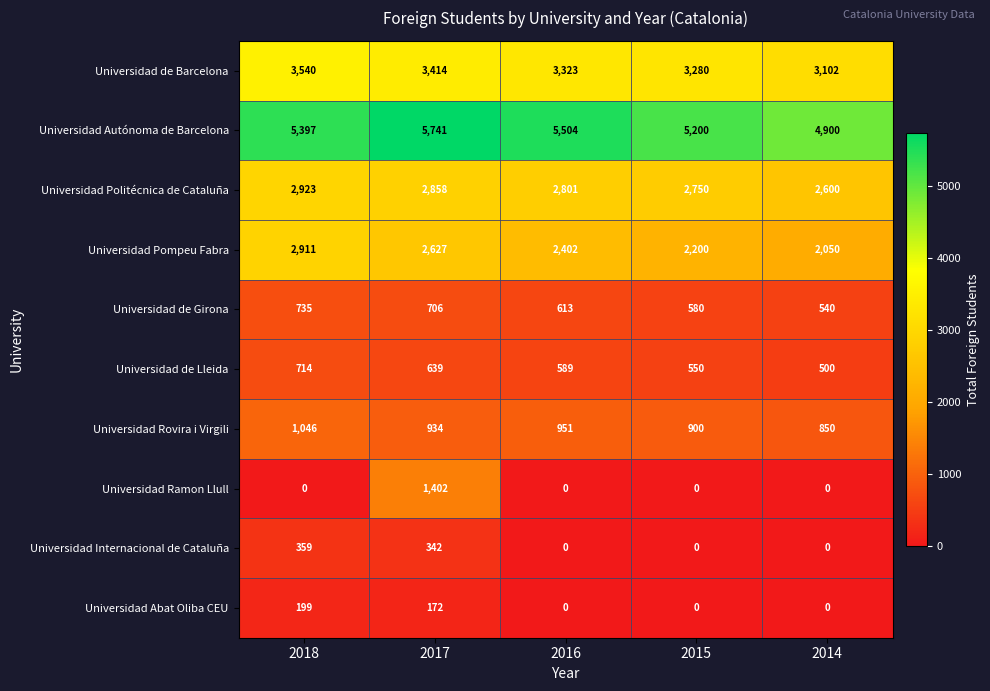

What is the average value of the Universidad Abat Oliba CEU series?

74